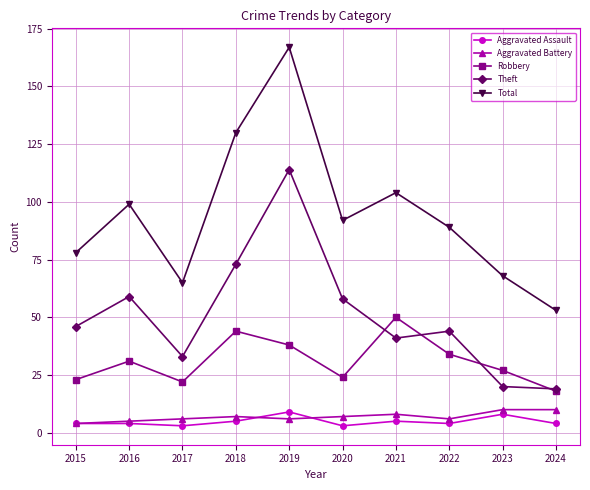

Is it true that Theft equals 102 at 2020?

False